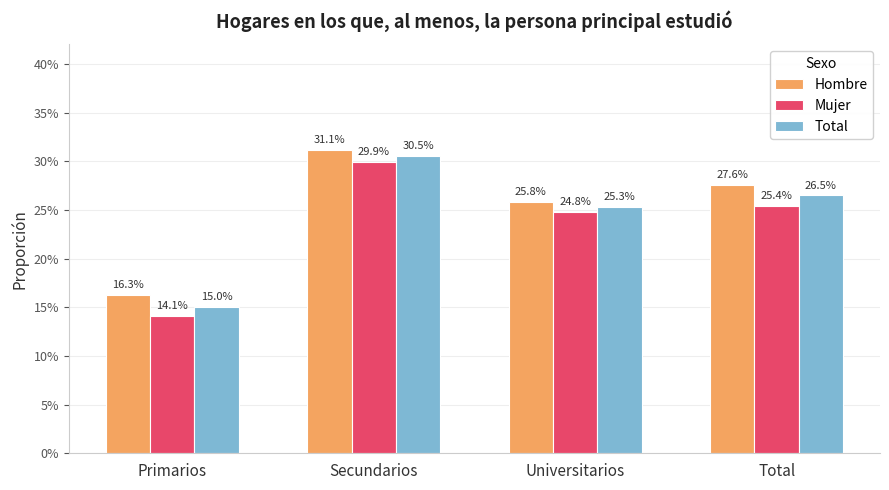

Reading right to left, what are all the values shown in this chart?

Hombre: 0.3	0.3	0.3	0.2
Mujer: 0.3	0.2	0.3	0.1
Total: 0.3	0.3	0.3	0.2